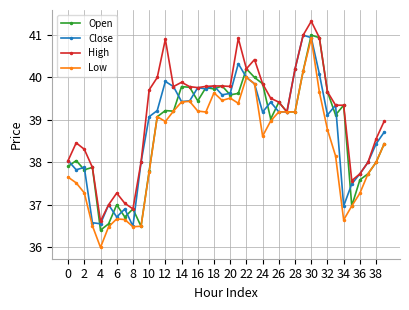

Which series has the widest spread of values?

Low